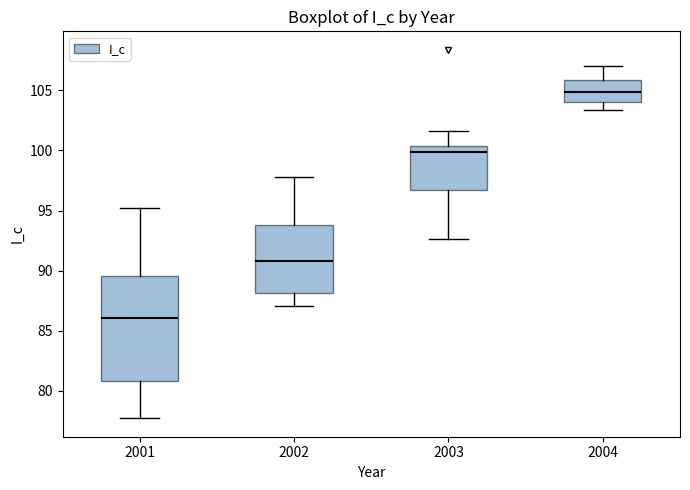

Which box has the lowest median line?

2001